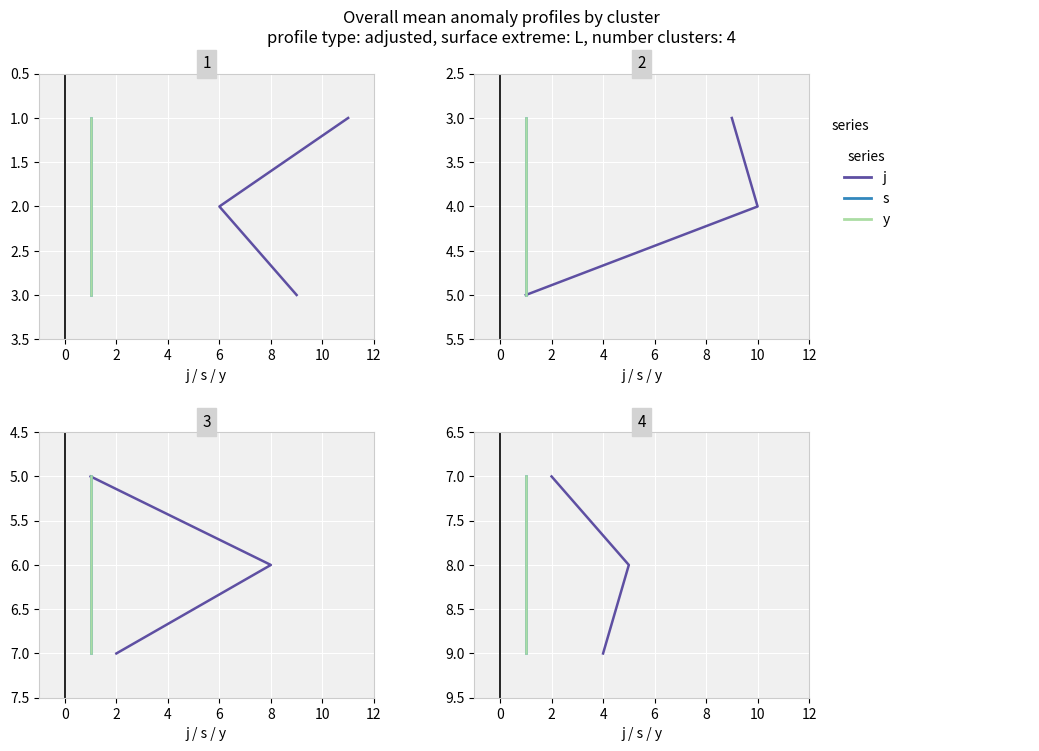

True or false: s has a value of 11 at −2.

False